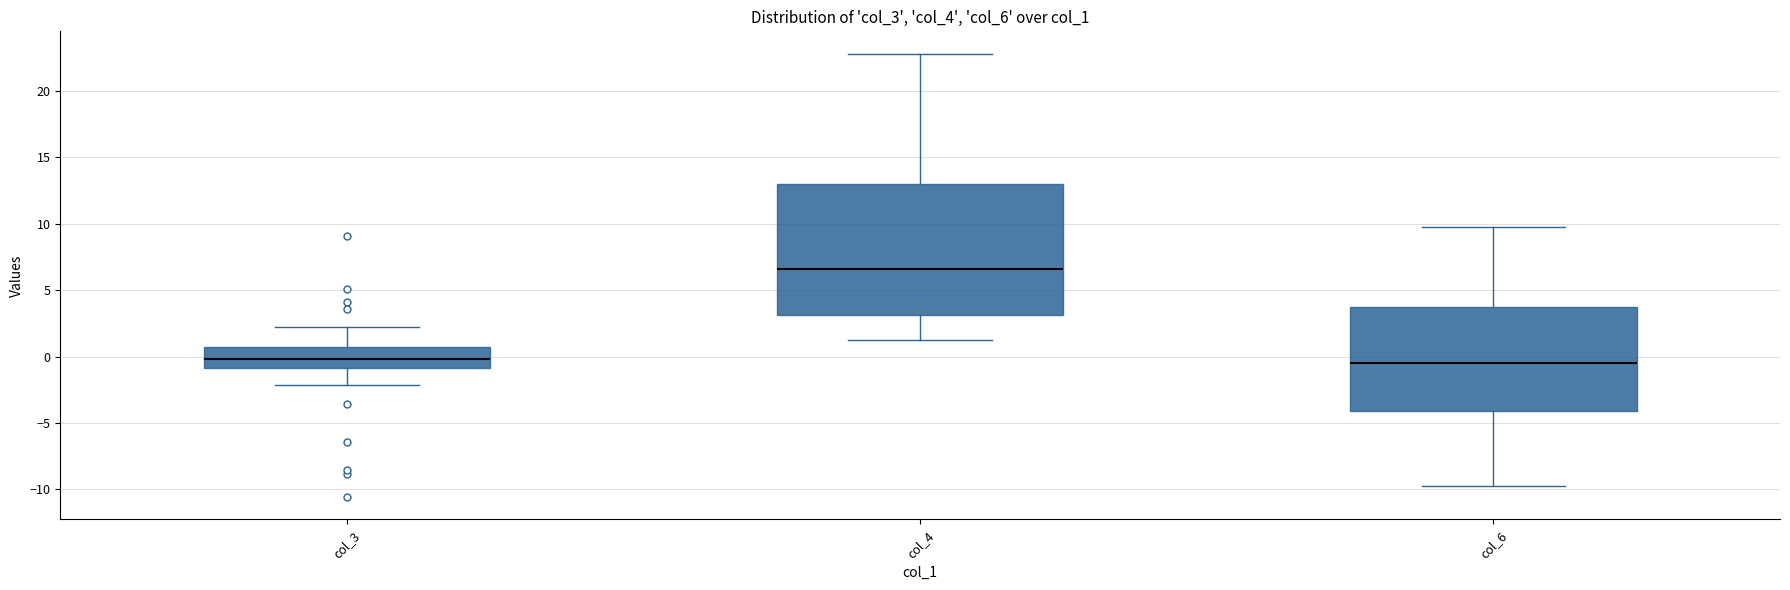

Reading left to right, read every box against the y-axis: the position of its median line, the range the box covers, and the ends of its whiskers. The values are not printed on the chart, so give them approximately, as read against the axis.

col_3: median 0.0, box -1.0 to 0.5, whiskers -2.0 to 2.0
col_4: median 6.5, box 3.0 to 13.0, whiskers 1.5 to 23.0
col_6: median -0.5, box -4.0 to 3.5, whiskers -10.0 to 10.0